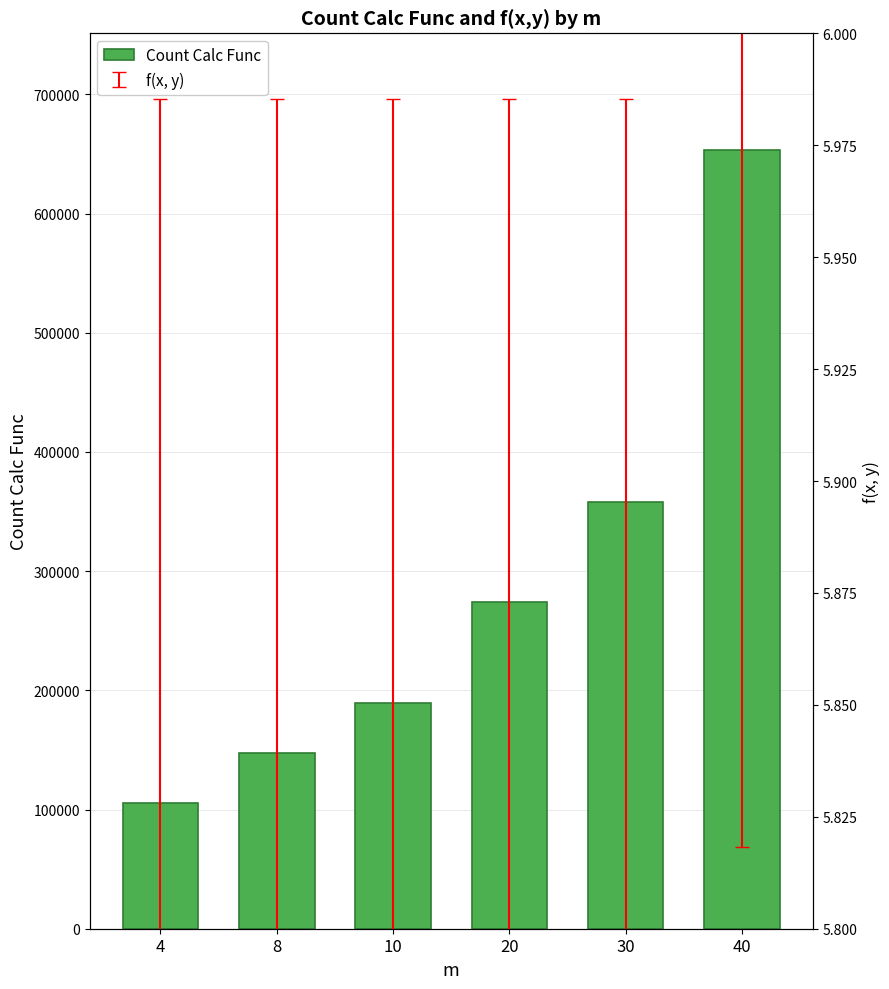

Is it true that the value at 20 is 273720?

True